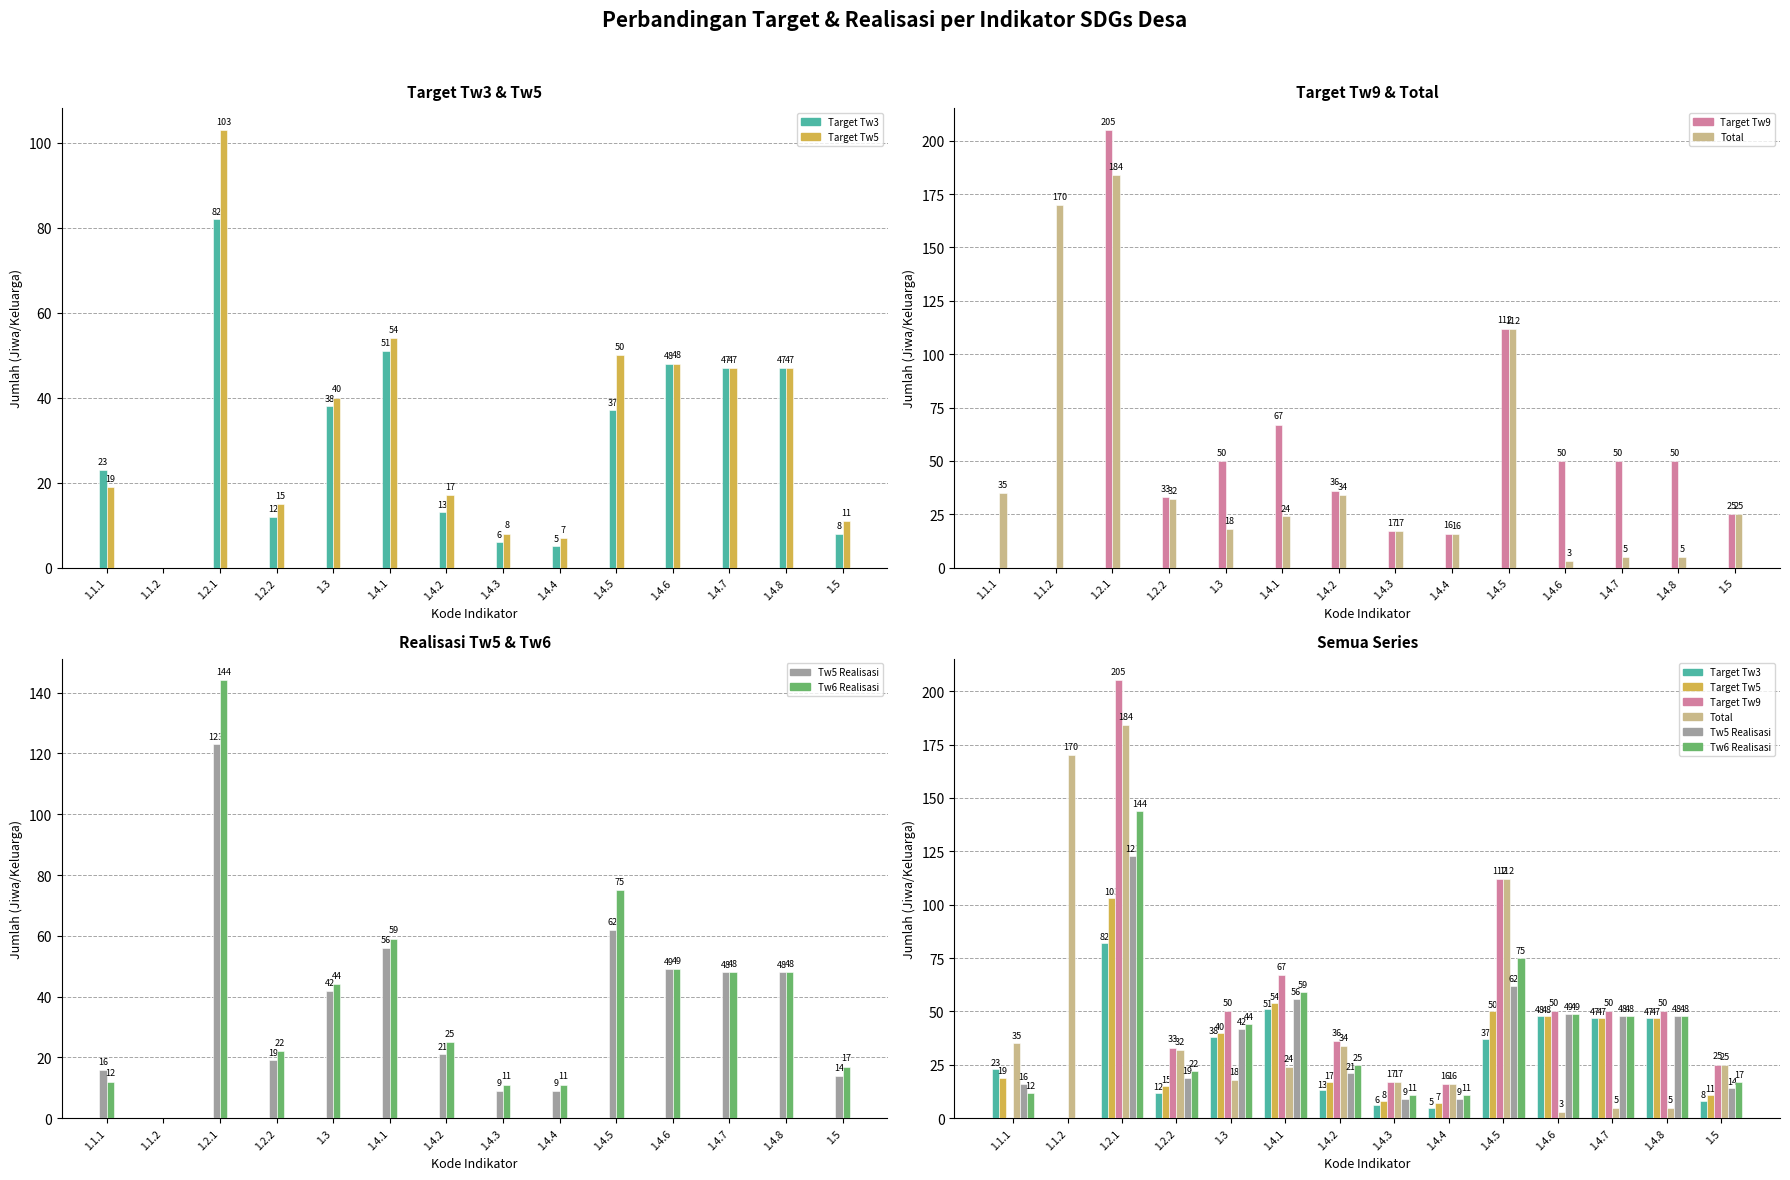

What is the total value across all series at 1.5?

100